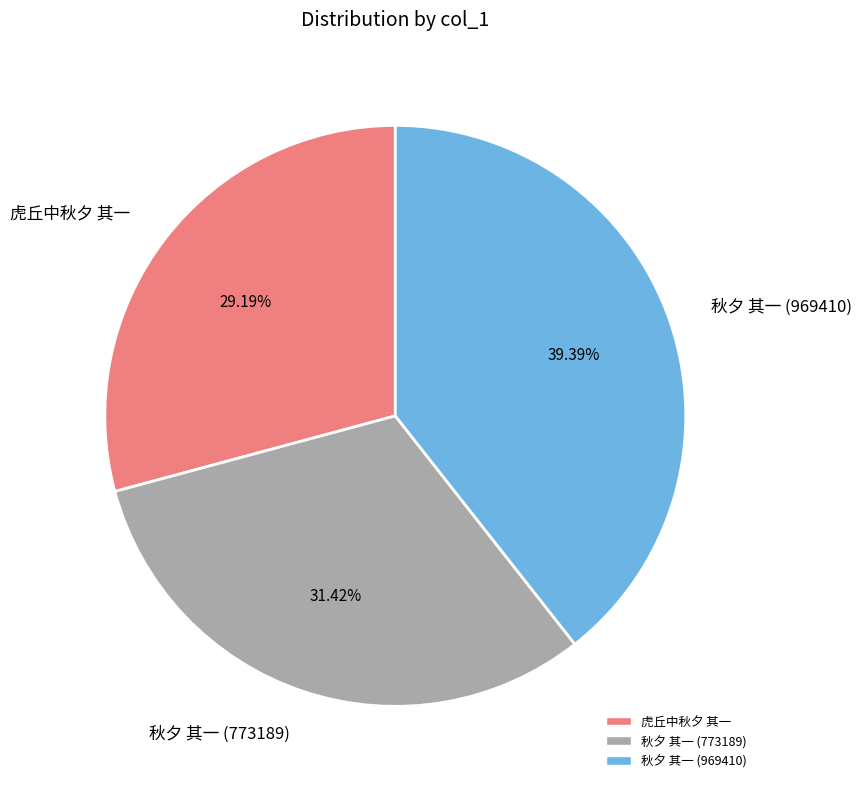

What percentage is the 秋夕 其一 (773189) slice, to the nearest percent?

31%